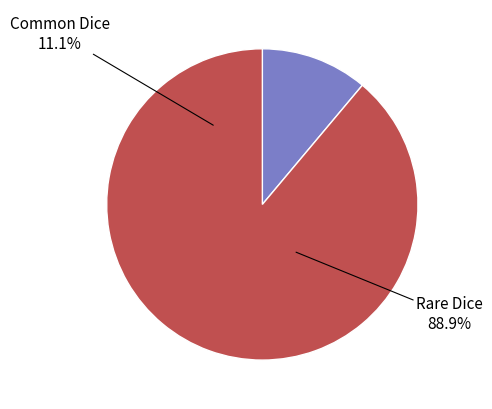

What percentage is NOT represented by Rare Dice?

11.1%